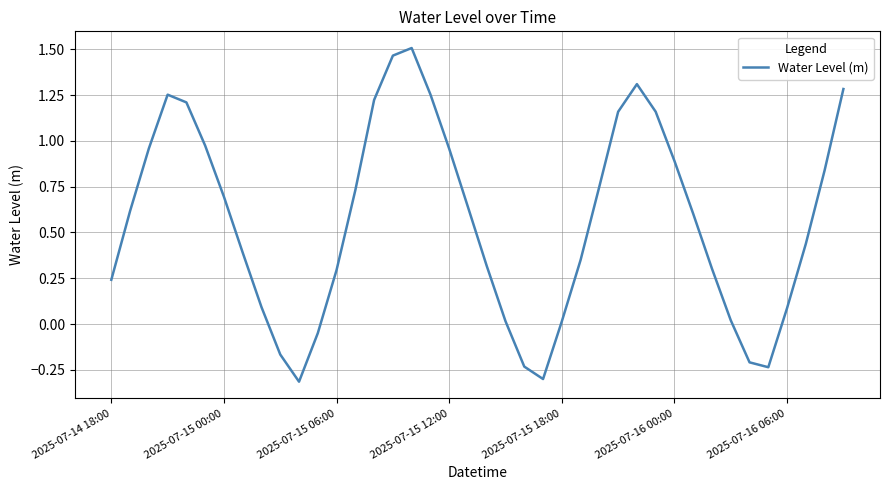

What is the minimum value shown in the chart?

-0.3